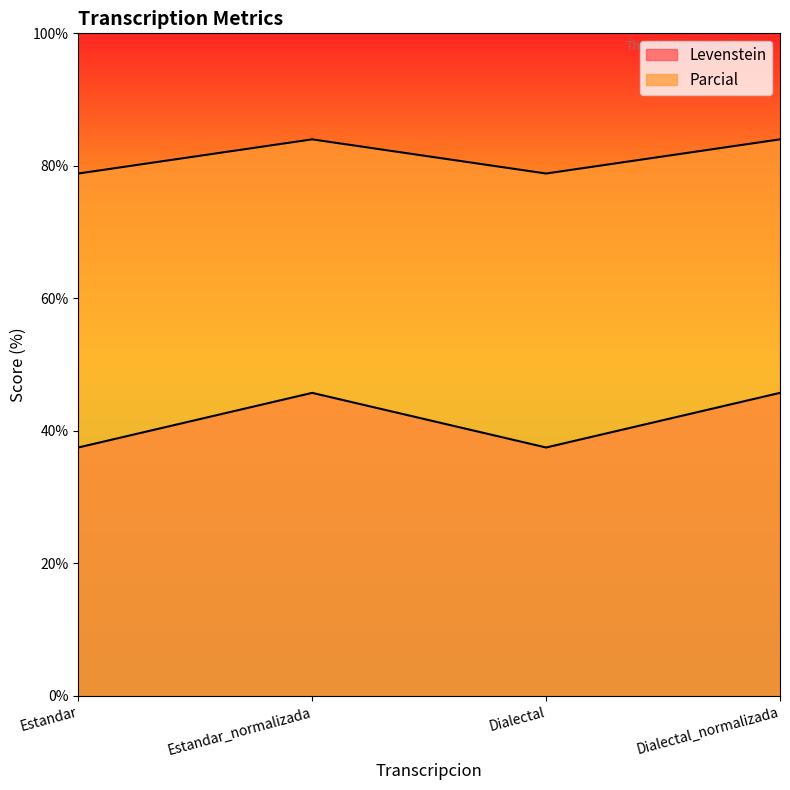

Is it true that Parcial equals 31.6 at Estandar_normalizada?

False